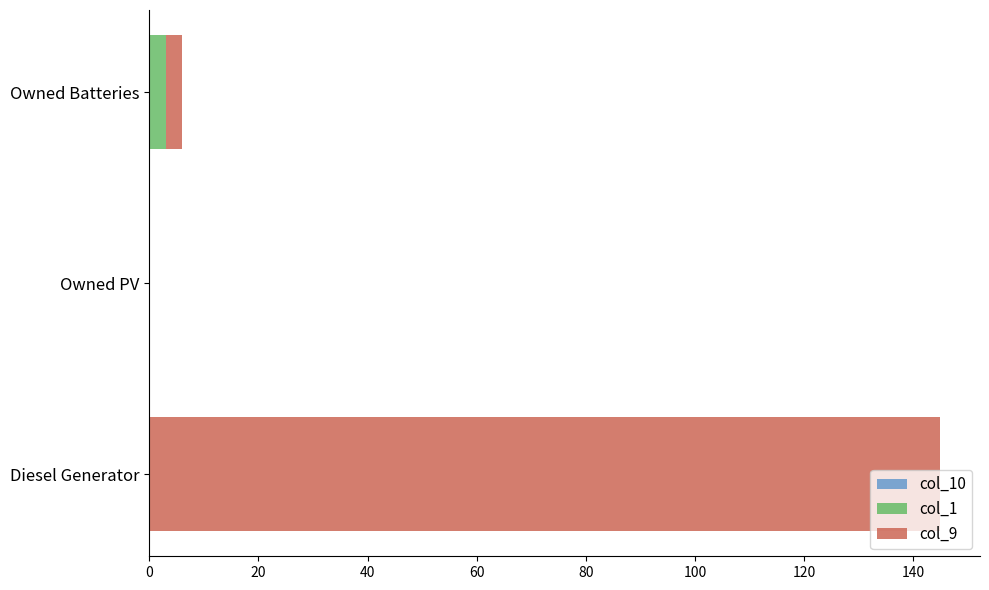

At which category is the sum across all series the highest?

Diesel Generator